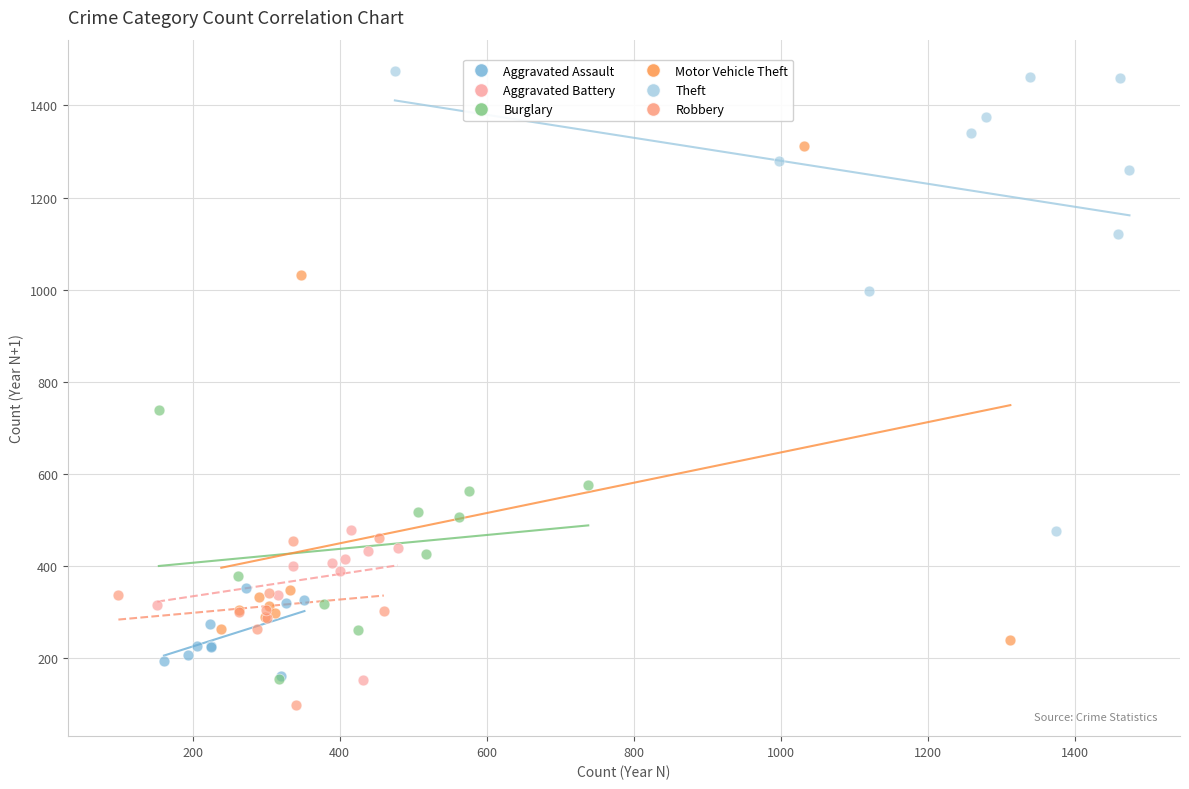

Which series contains the highest Y value?

Theft